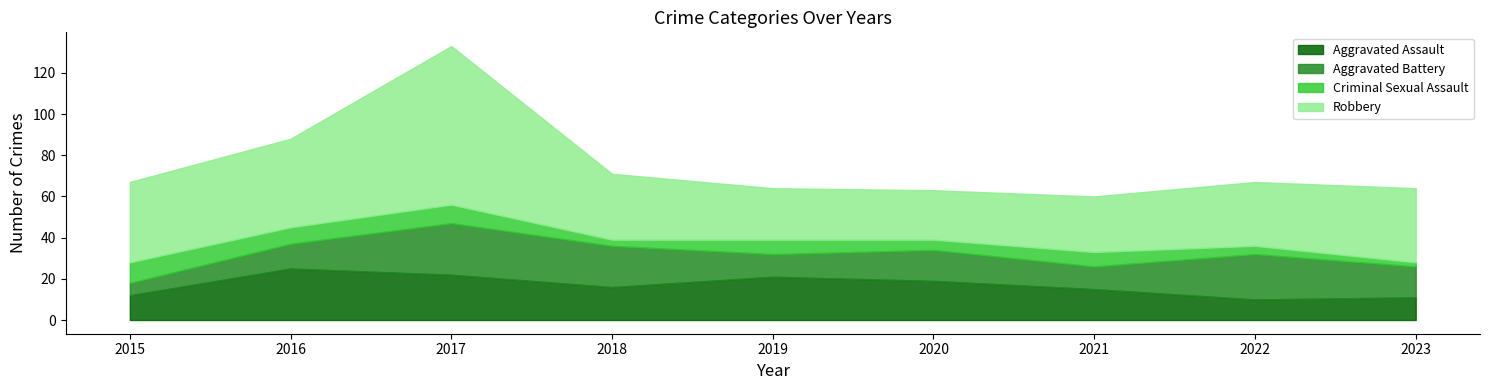

After their last crossing, which series has the higher values: Aggravated Assault or Aggravated Battery?

Aggravated Battery